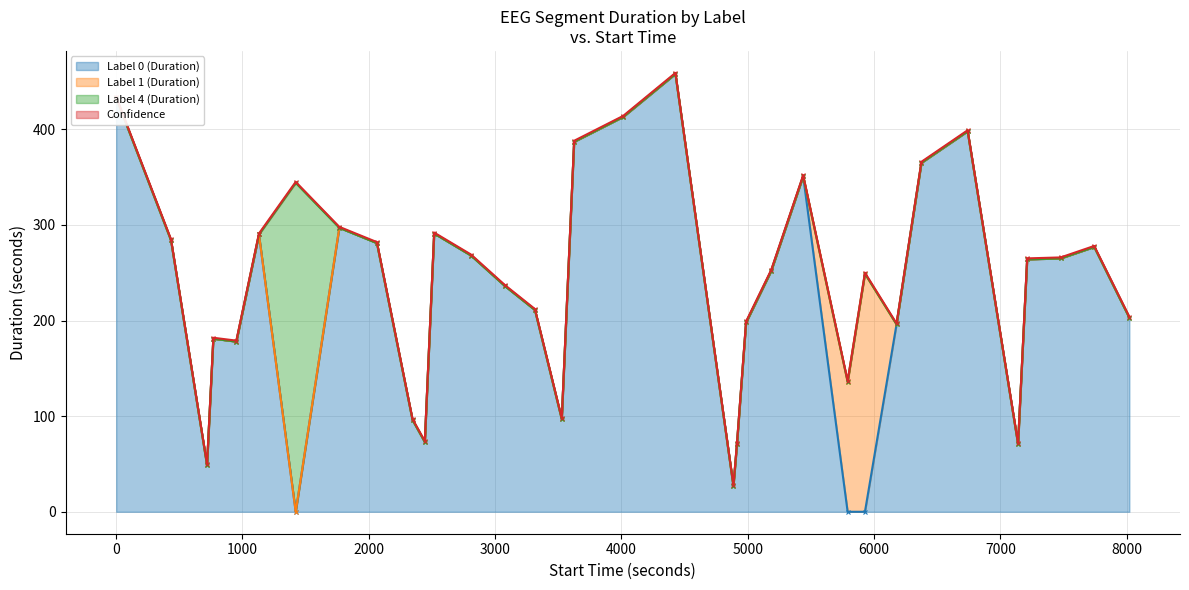

At how many categories does at least one series exceed 82?

29